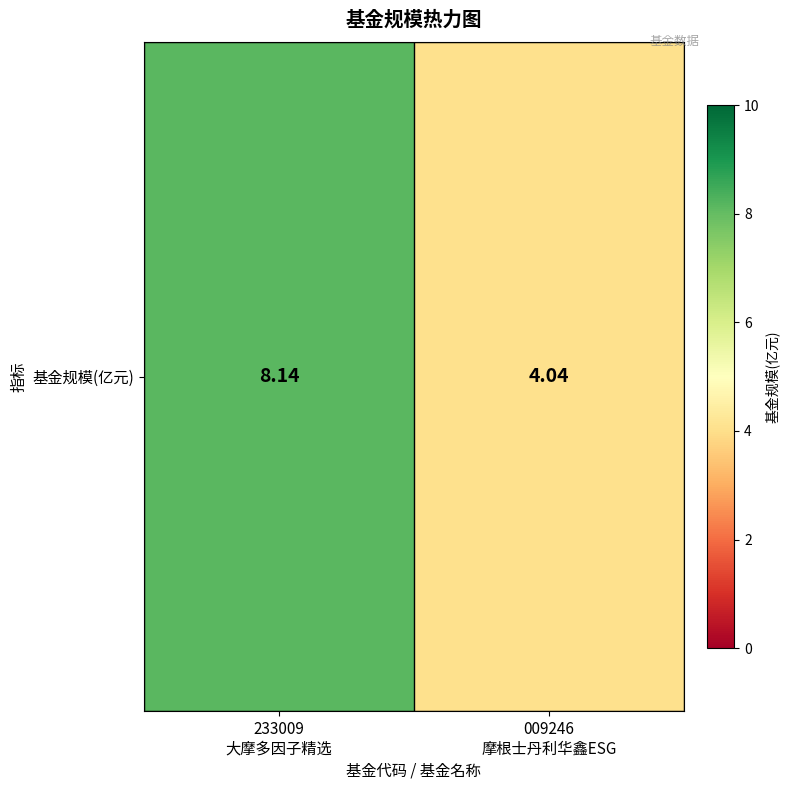

What value does the data have at 233009
大摩多因子精选?

8.1